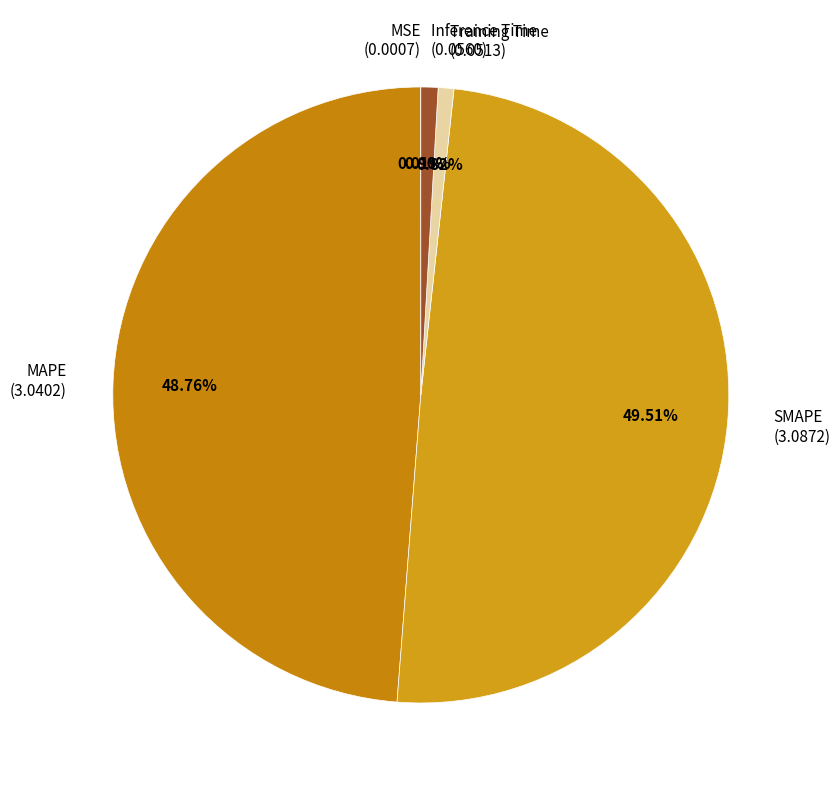

Does SMAPE (3.0872) represent more than half of the total?

No